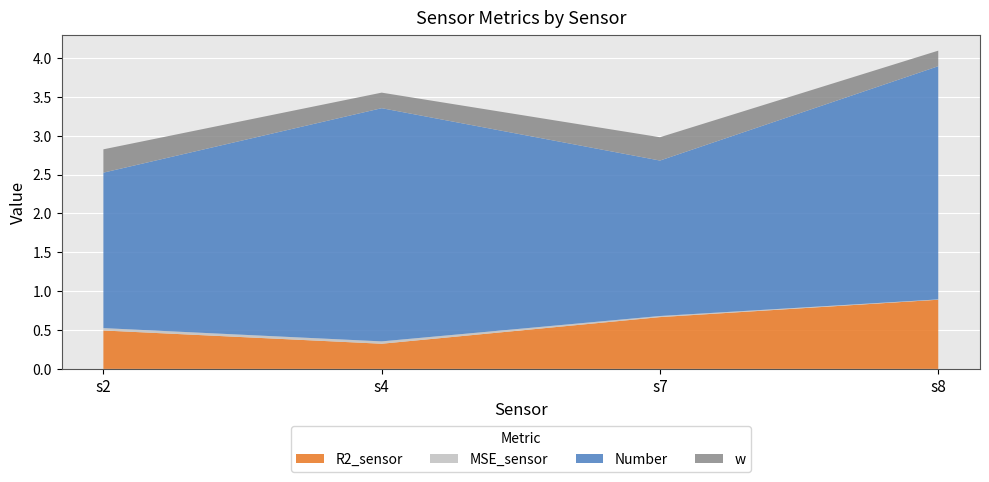

Reading right to left, list all the values displayed in this chart.

R2_sensor: s8=0.9	s7=0.7	s4=0.3	s2=0.5
MSE_sensor: s8=0.0	s7=0.0	s4=0.0	s2=0.0
Number: s8=3.0	s7=2.0	s4=3.0	s2=2.0
w: s8=0.2	s7=0.3	s4=0.2	s2=0.3